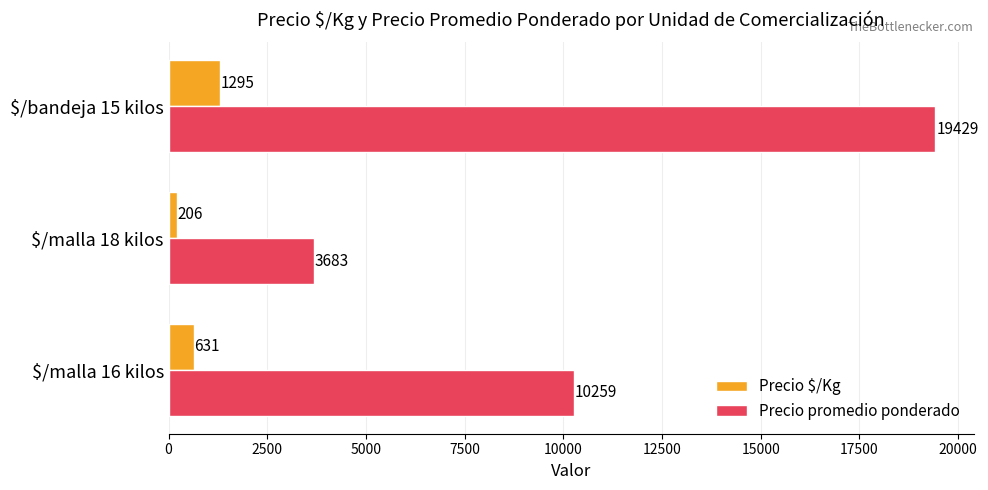

The value of Precio promedio ponderado at $/malla 16 kilos is 10259. True or false?

True